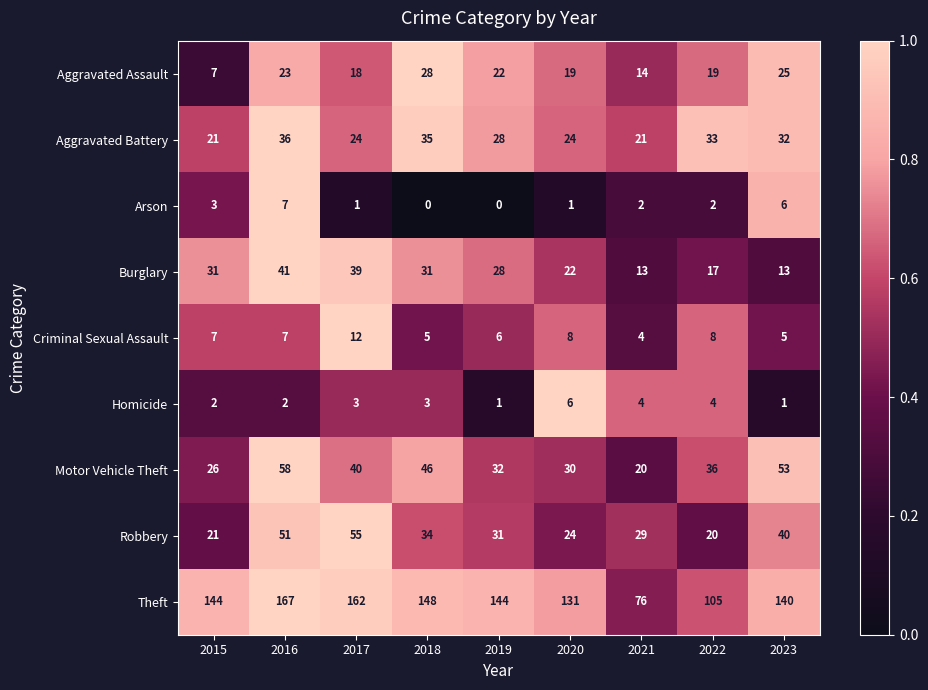

At which label is Arson closest to 3?

2015